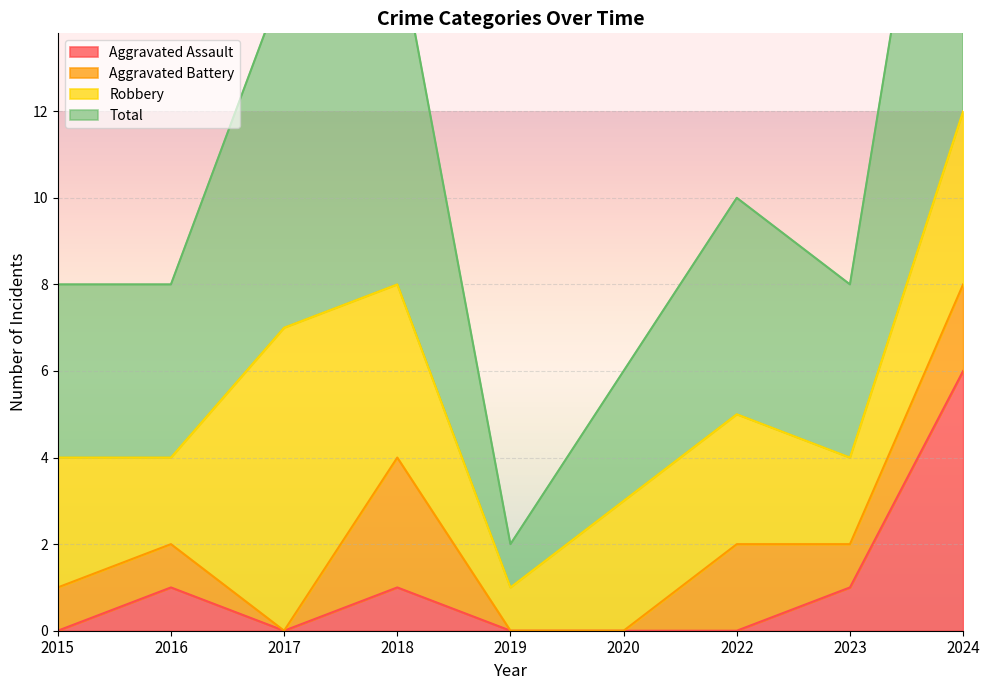

True or false: Total and Aggravated Assault cross at least once.

False